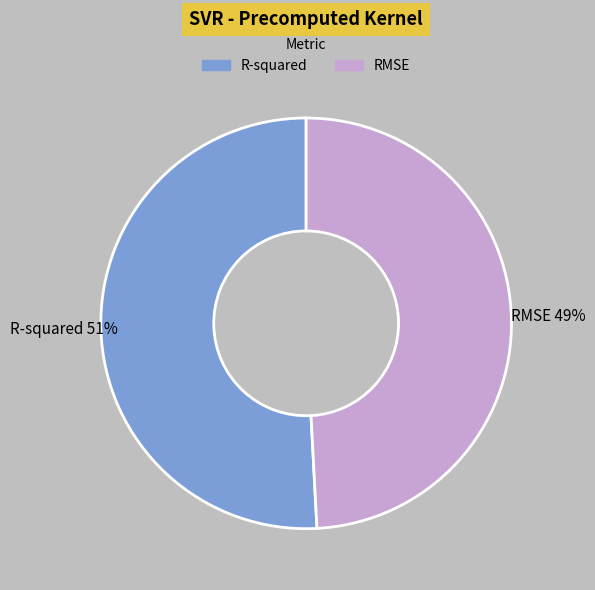

Is the sum of RMSE and R-squared greater than half?

Yes